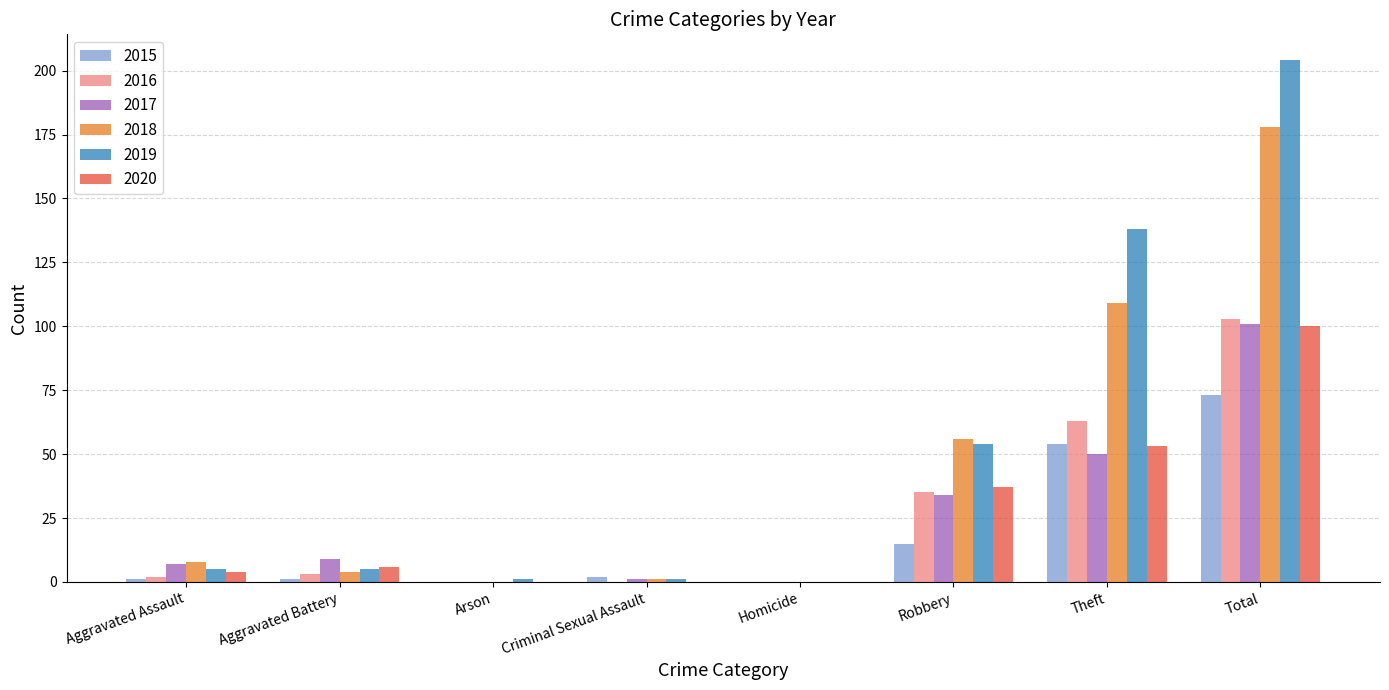

Is the value of 2020 at Theft greater than the value of 2017 at Criminal Sexual Assault?

Yes